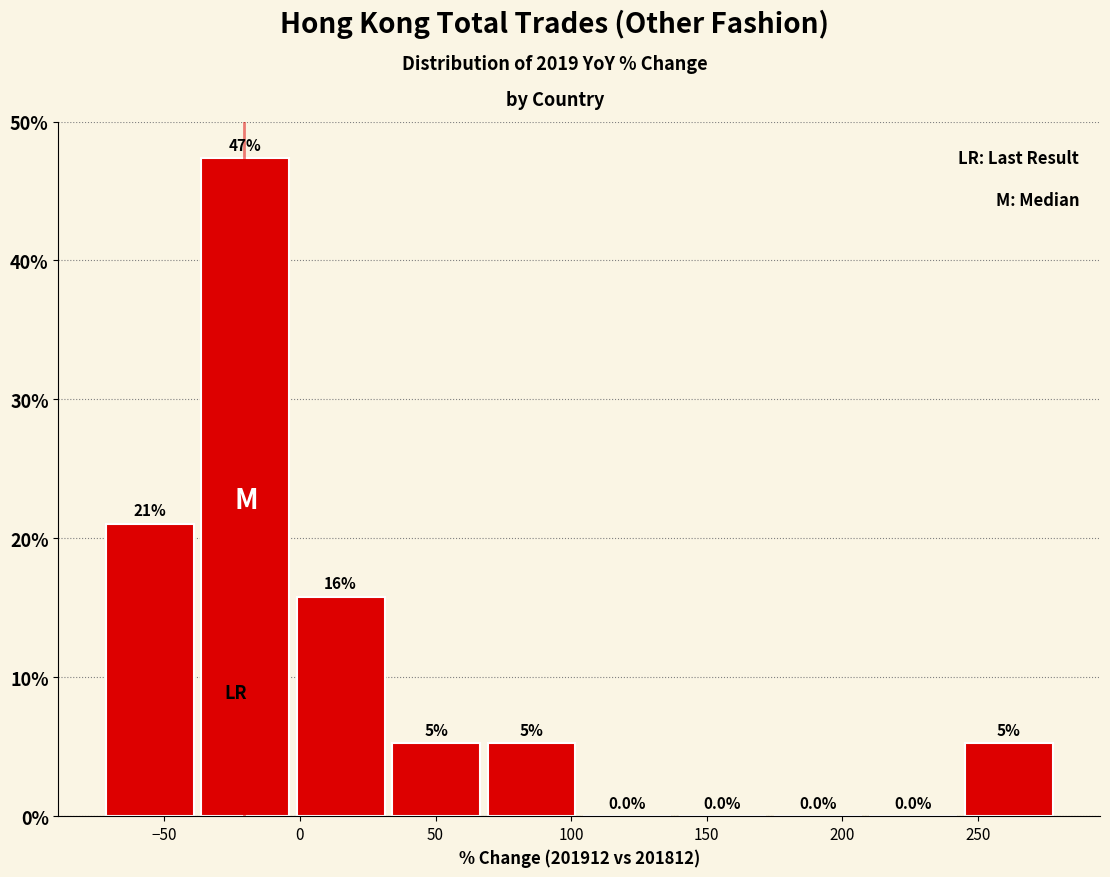

Which range on the x-axis has the tallest bar?

-40 to -5